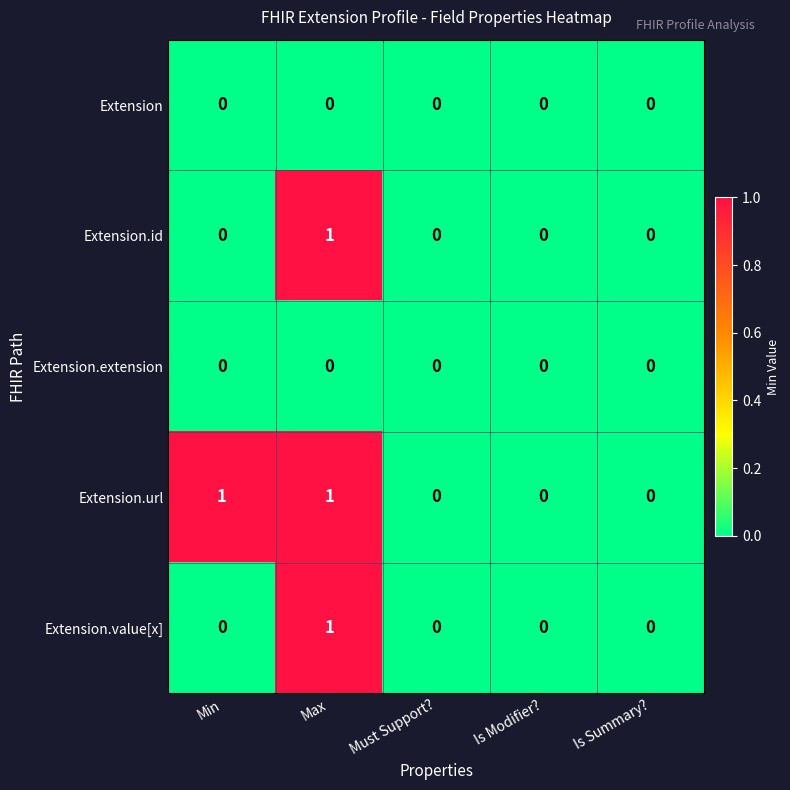

The value of Extension.url at Is Modifier? is 0. True or false?

True